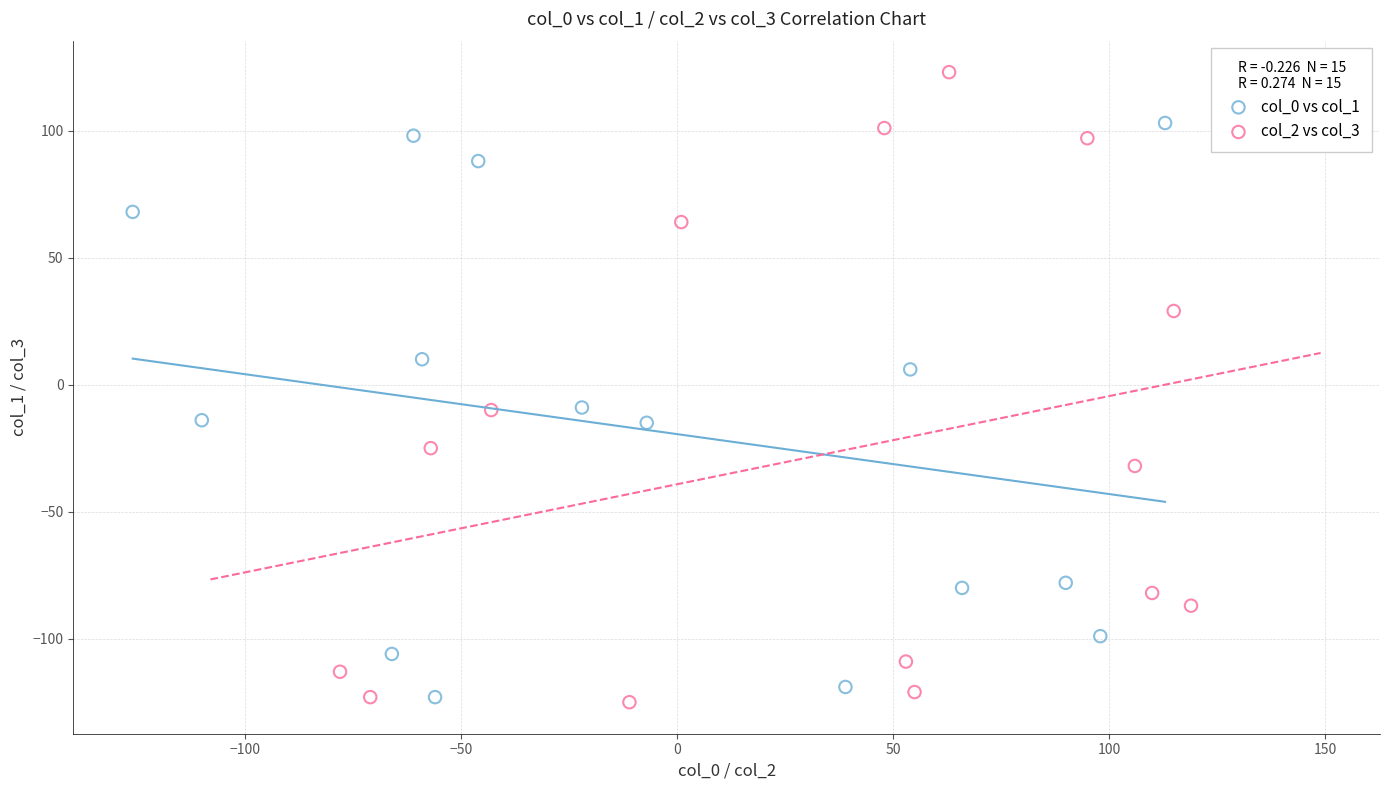

Which series contains the highest Y value?

col_2 vs col_3